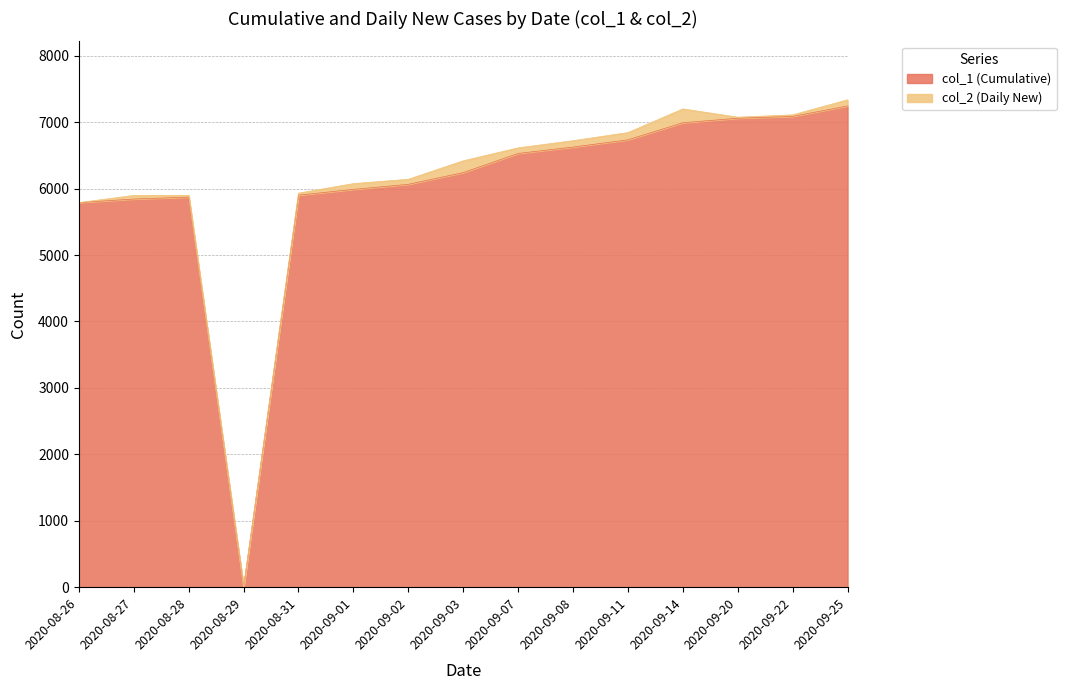

Which category has the highest value across all series?

2020-09-25